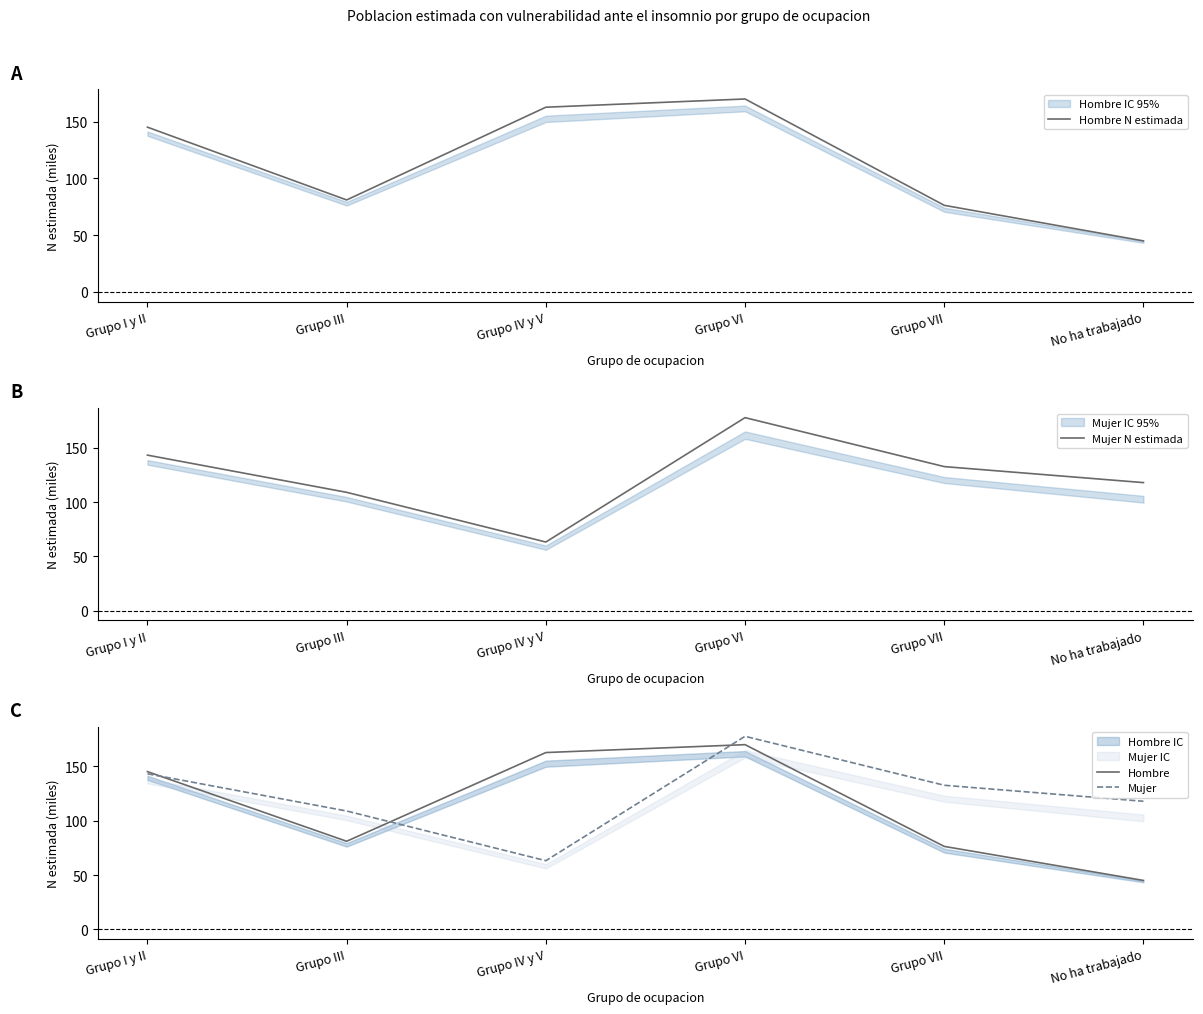

What is the maximum value for Hombre N estimada?

170.0